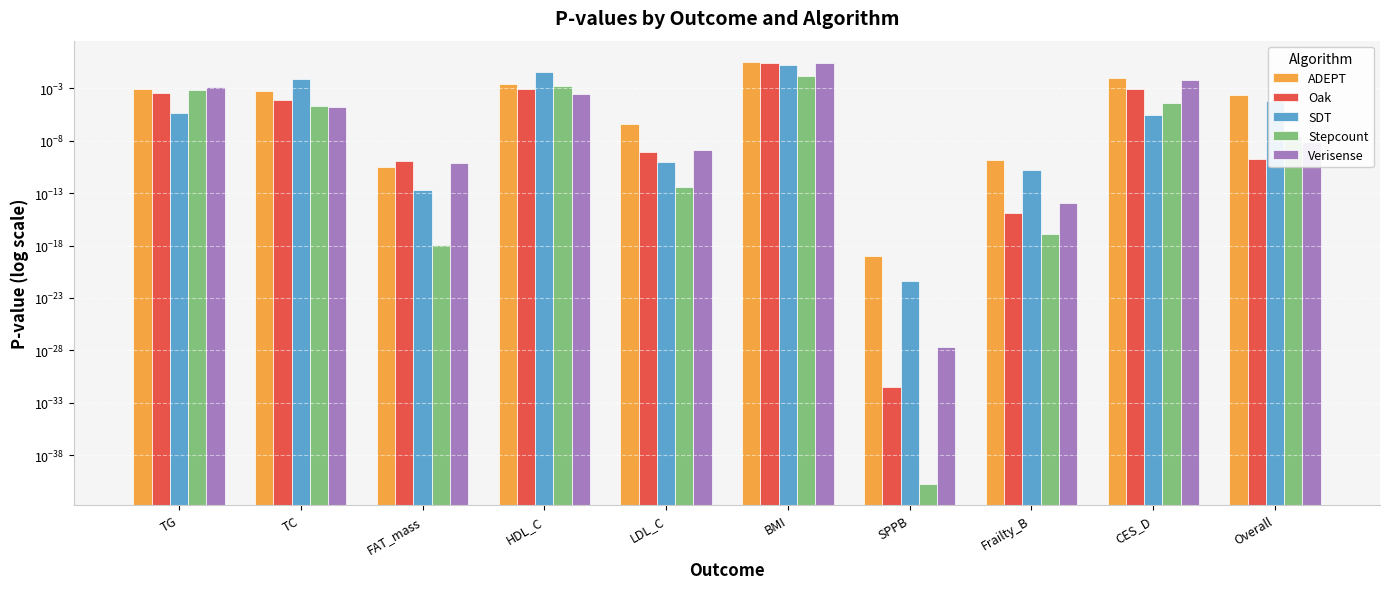

Does the chart contain stacked bars?

No